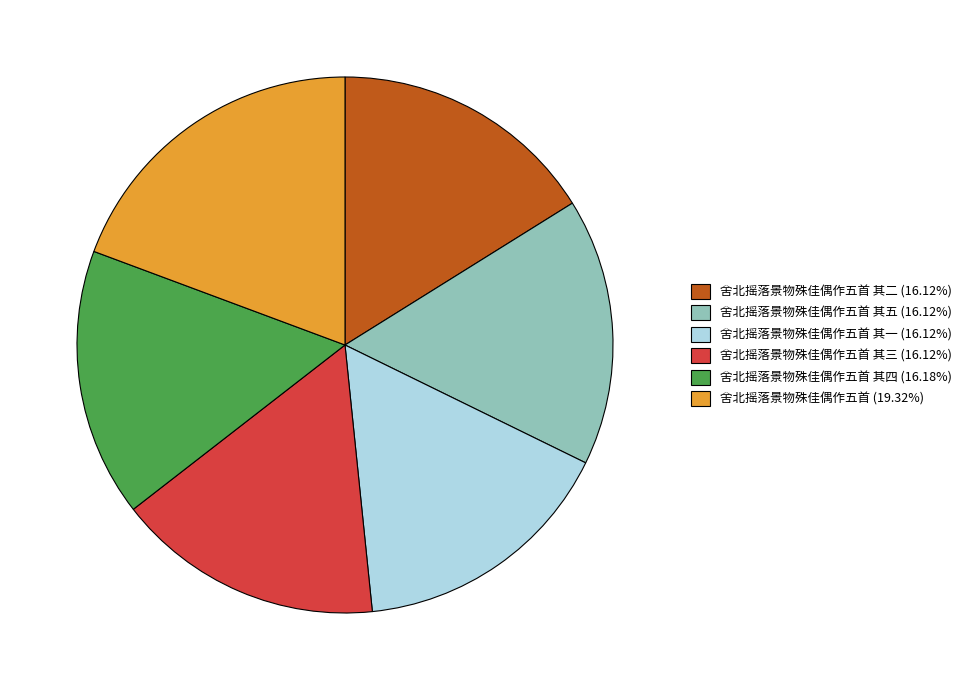

Approximately how many times larger is the value at 舍北摇落景物殊佳偶作五首 (19.32%) compared to 舍北摇落景物殊佳偶作五首 其一 (16.12%)?

1.2